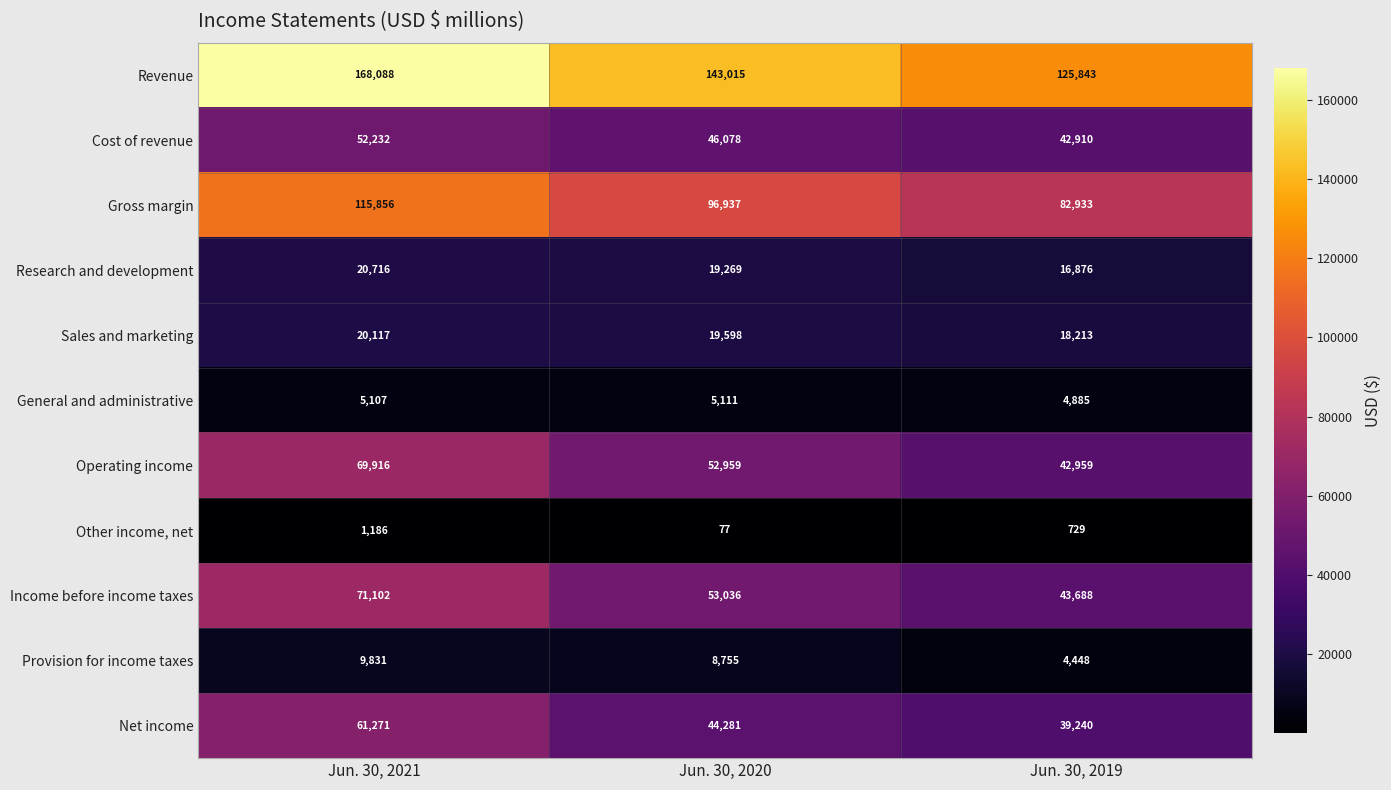

Where is Cost of revenue nearest to the value 47571?

Jun. 30, 2020